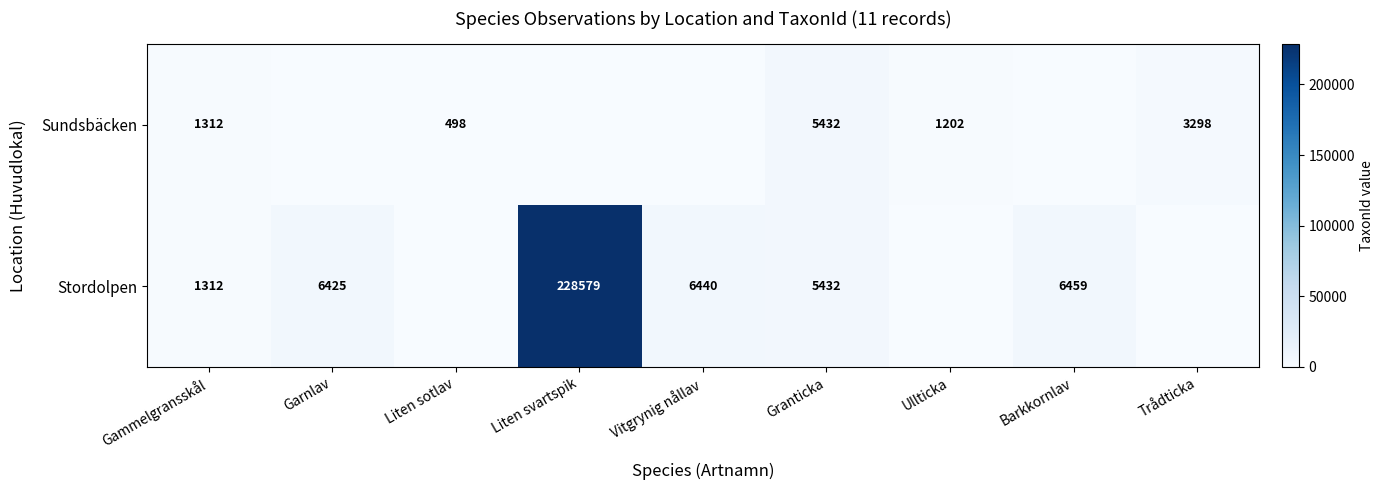

How many distinct data groups are displayed?

2